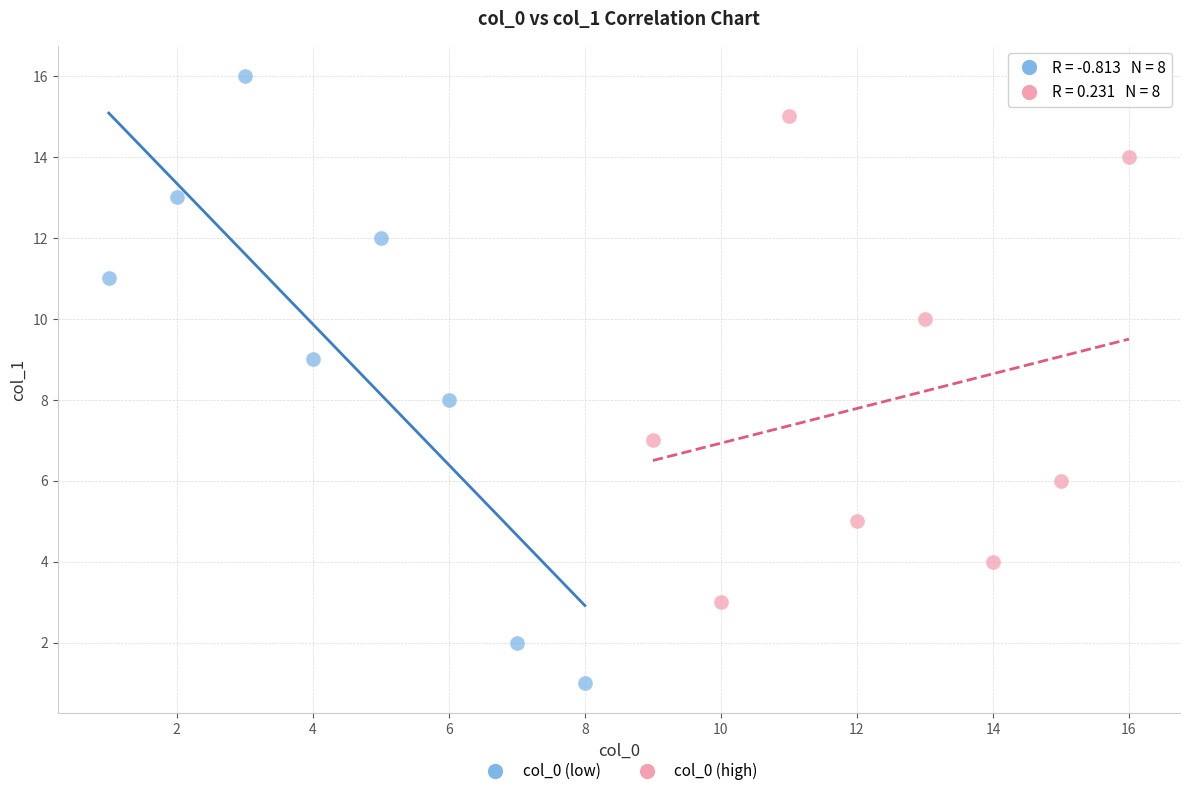

Which series reaches the minimum Y coordinate?

col_0 (low)